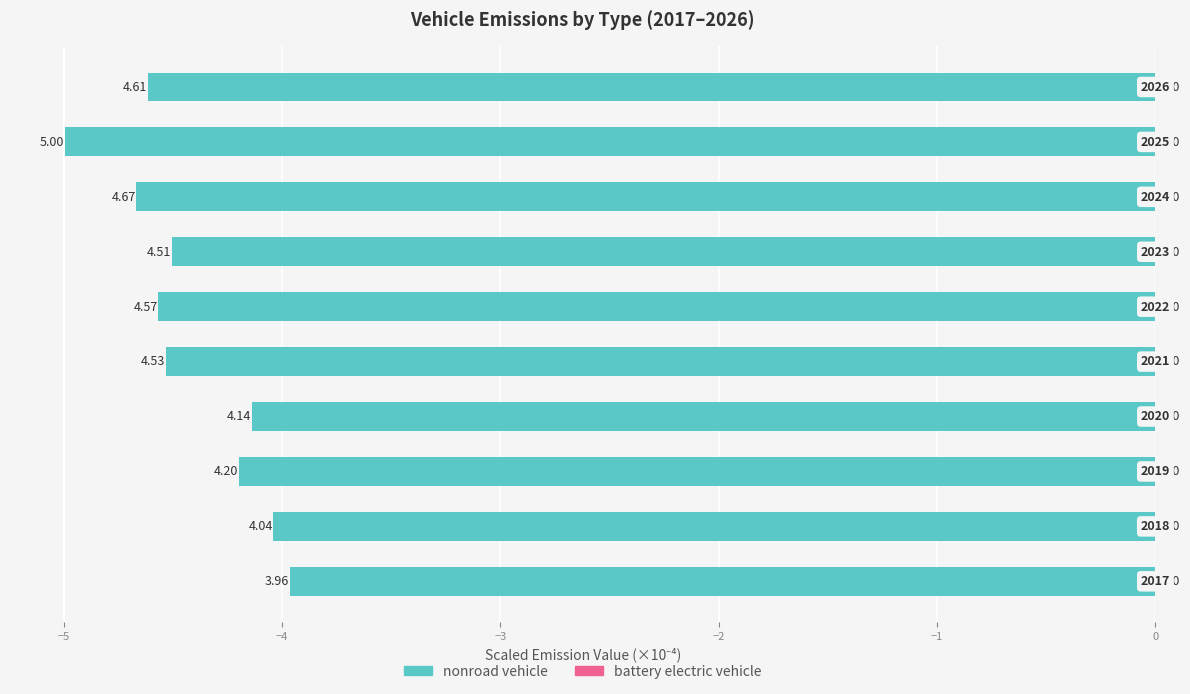

How many bars are there in total?

10